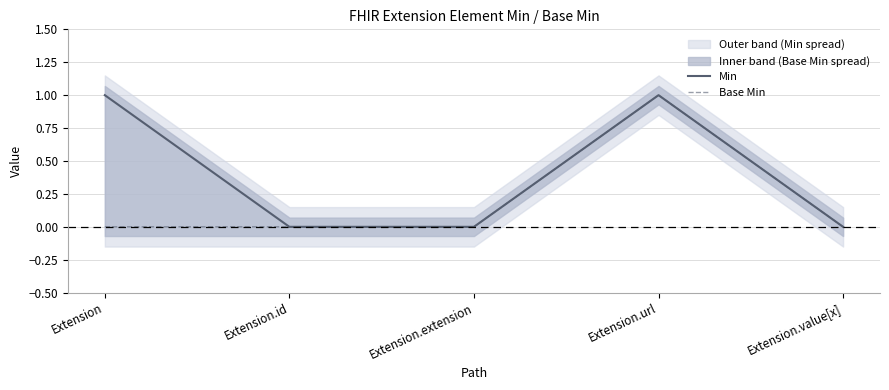

What position from the left is Extension.value[x]?

5